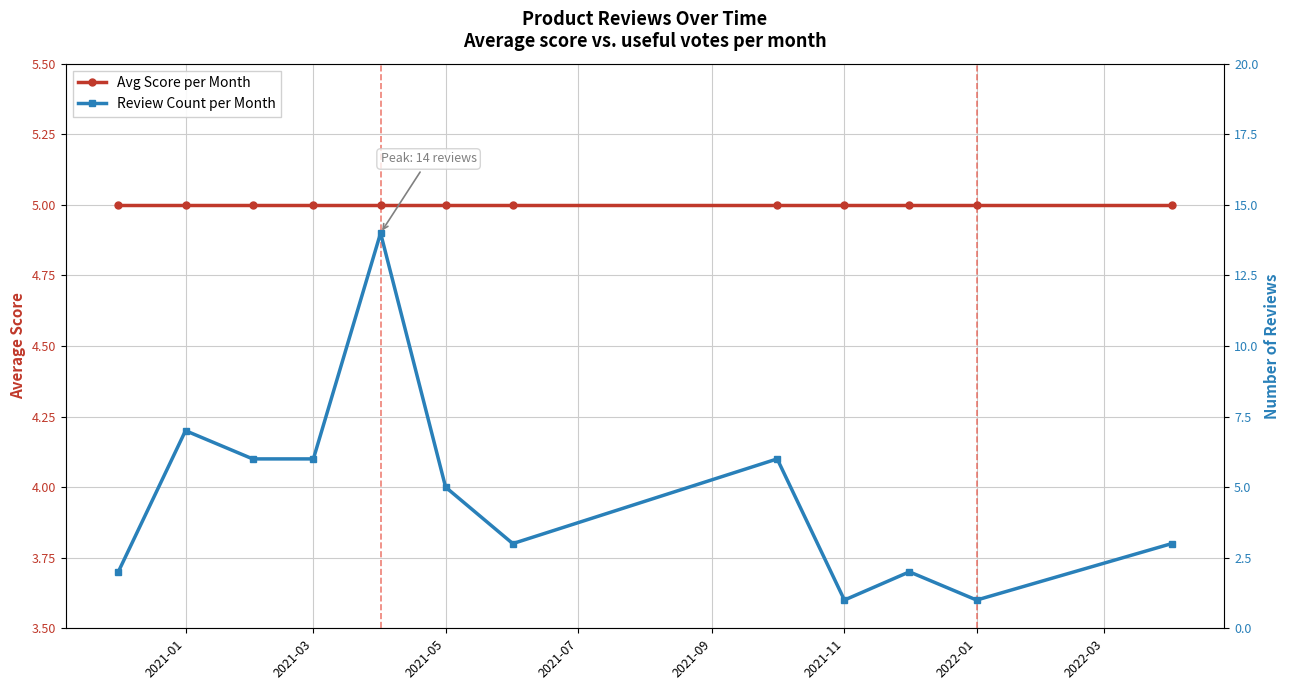

The Avg Score per Month series shows 2 at 2021-05. True or false?

False